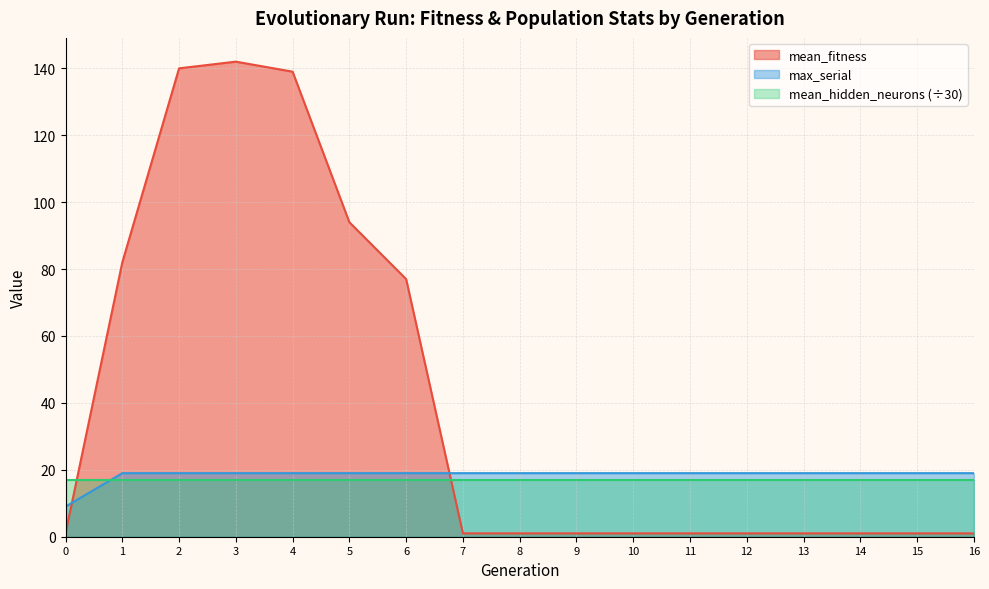

True or false: mean_fitness and mean_hidden_neurons (÷30) cross at least once.

True